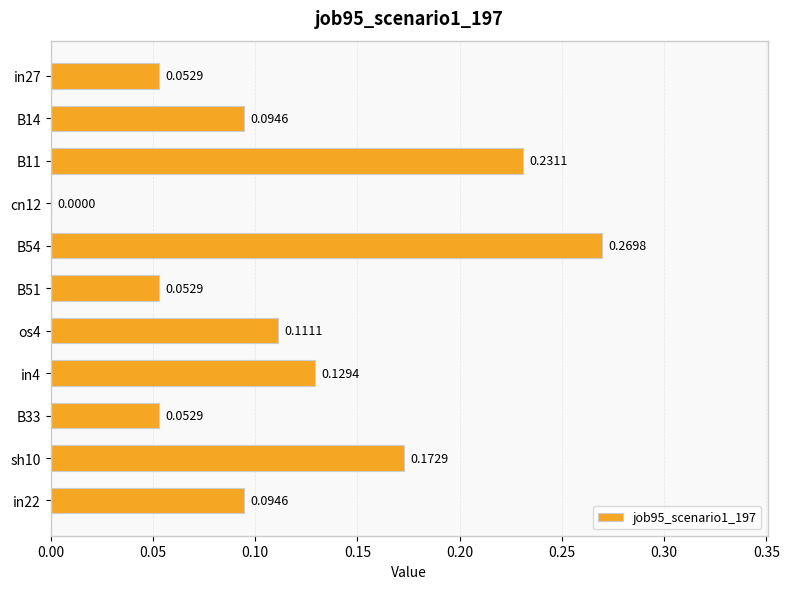

What is the sum of all values?

1.3